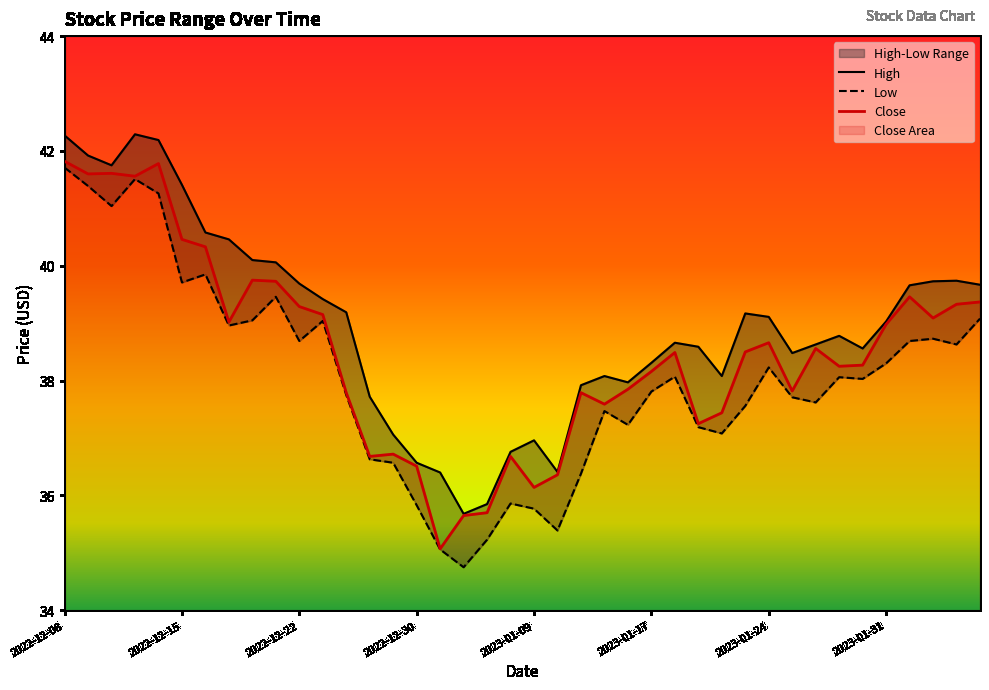

True or false: Close has a value of 64.5 at 2022-12-30.

False